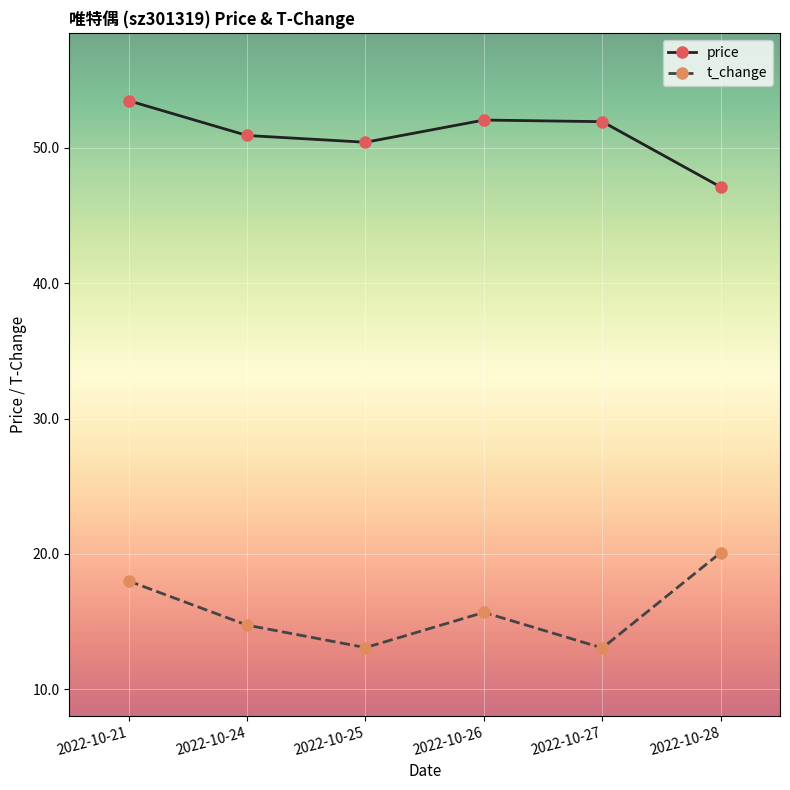

What is the approximate value of price at 2022-10-28?

47.1